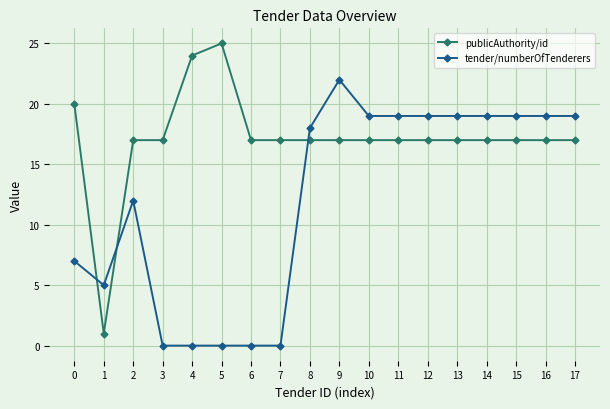

Does the chart display data point markers on the line(s)?

Yes